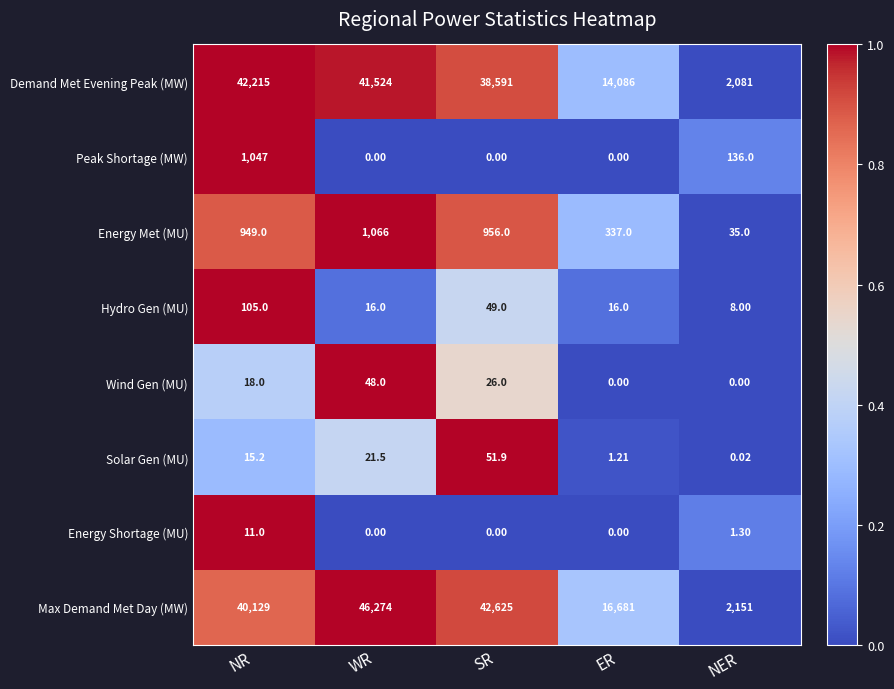

What is the total value across all series at WR?

88949.5